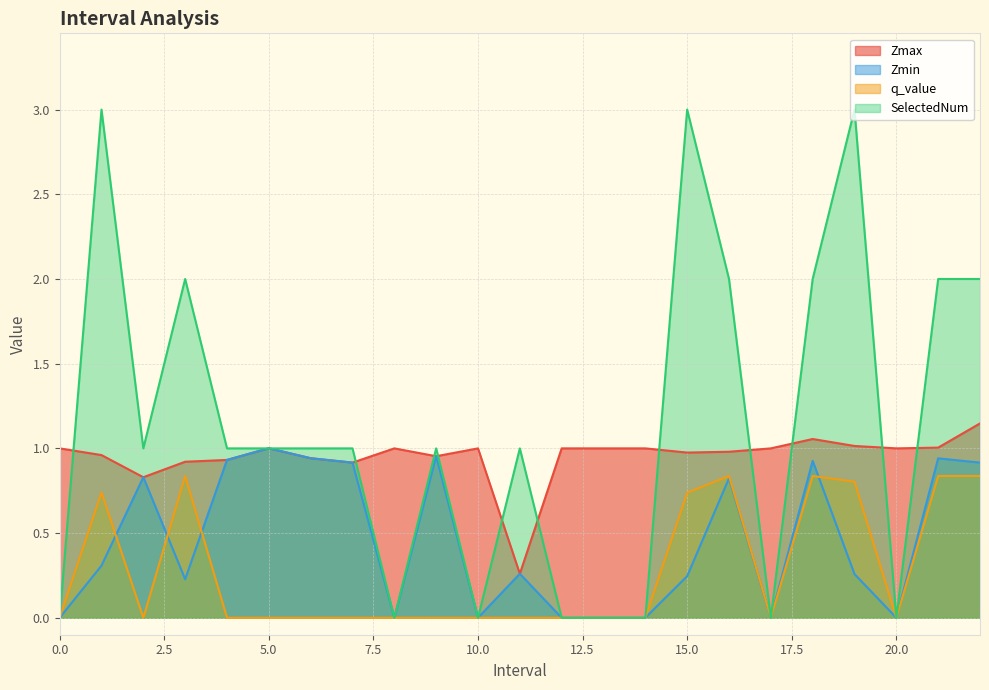

What is the value of the Zmax point at the 20th from the left?

1.0